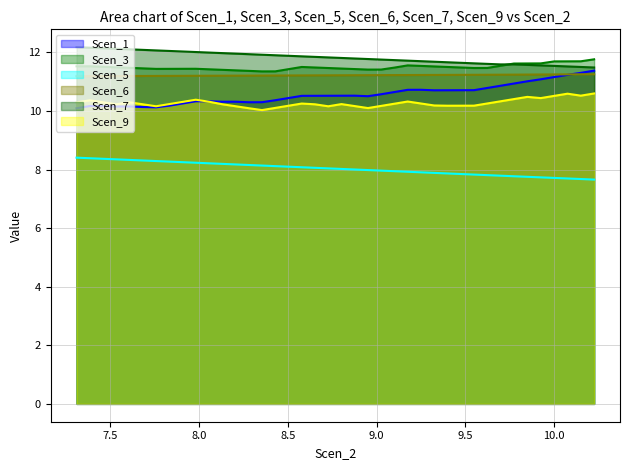

At how many categories does at least one series exceed 8?

40